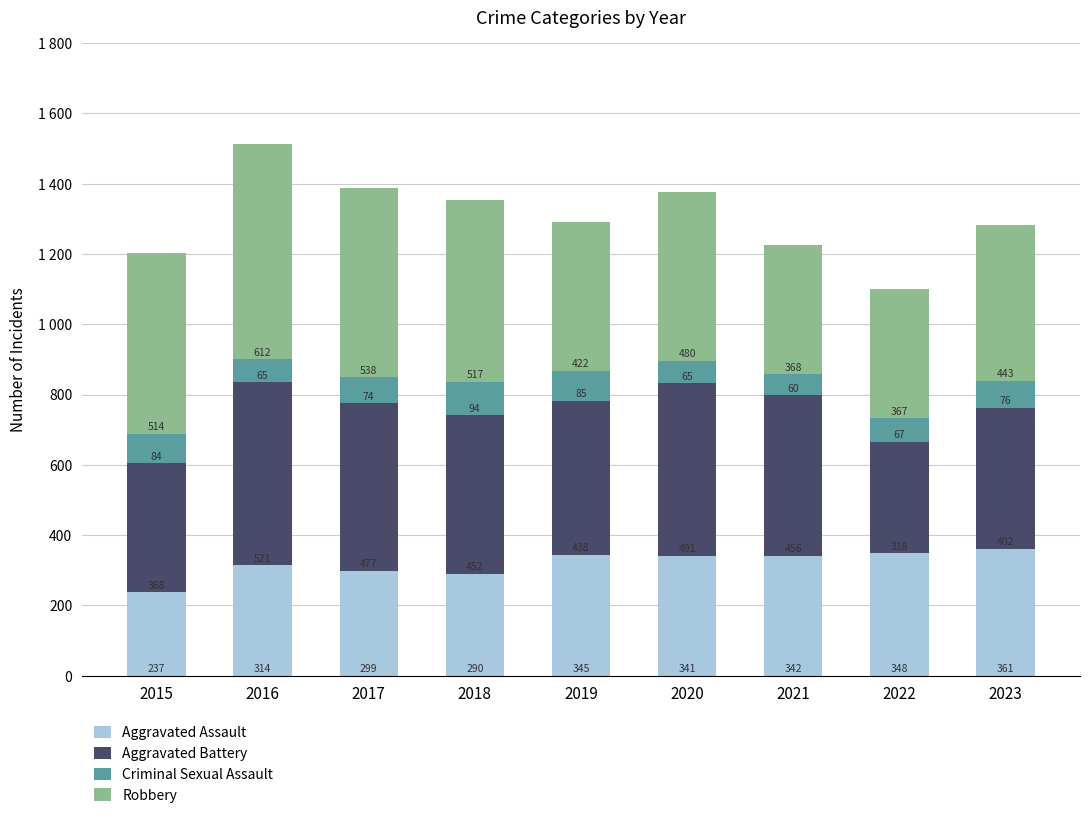

What are all the series names shown in the legend?

Aggravated Assault, Aggravated Battery, Criminal Sexual Assault, Robbery